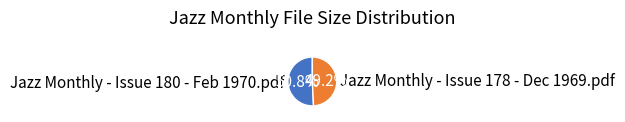

To the nearest percent, what is the difference between the Jazz Monthly - Issue 178 - Dec 1969.pdf and Jazz Monthly - Issue 180 - Feb 1970.pdf slice percentages?

2%